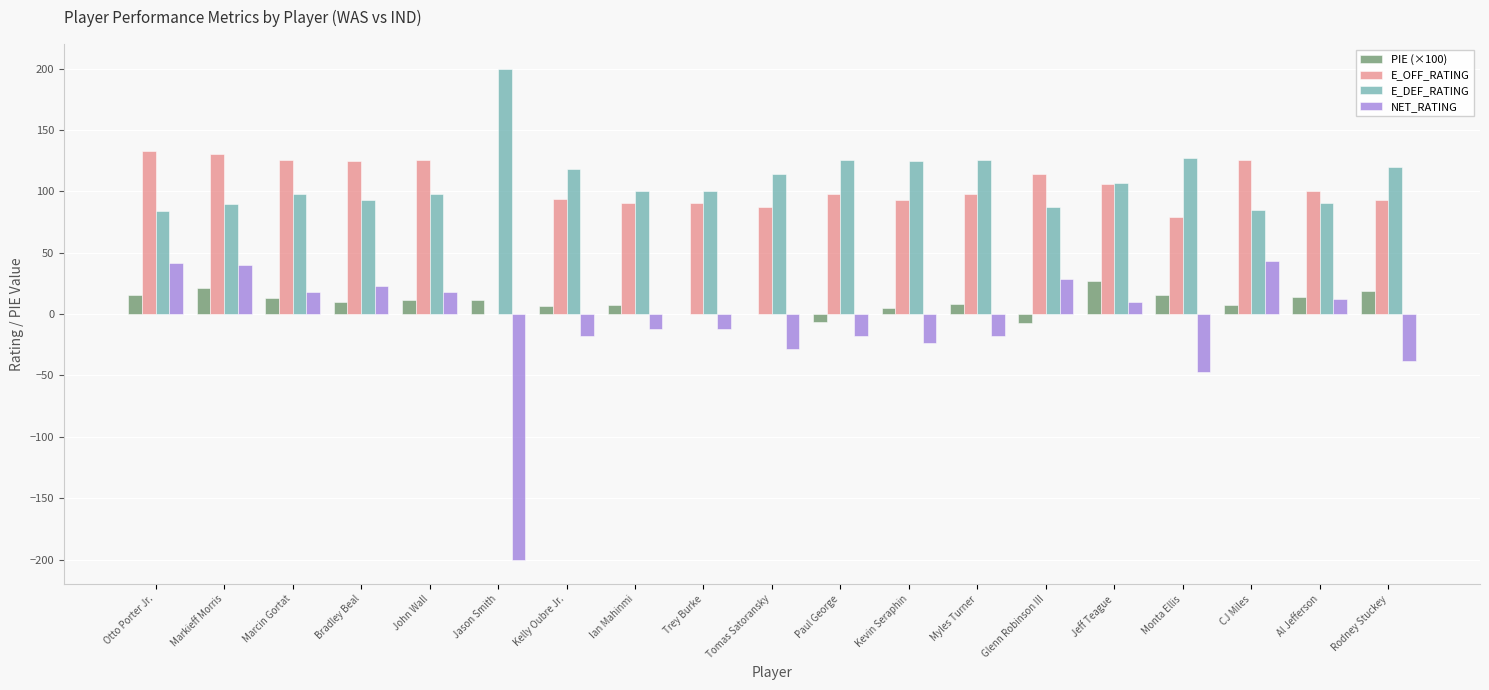

What value does the NET_RATING series have at Paul George?

-17.9